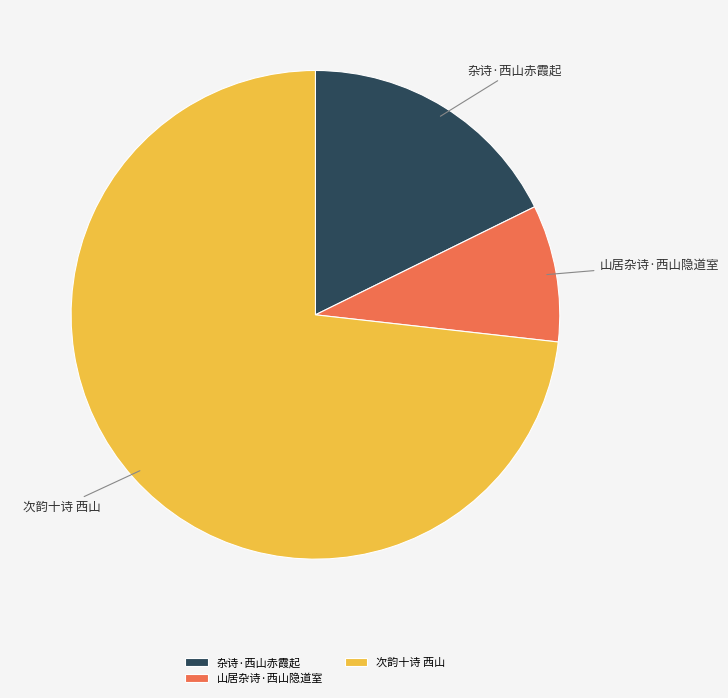

Is it true that 杂诗·西山赤霞起 is 6% of the pie?

False